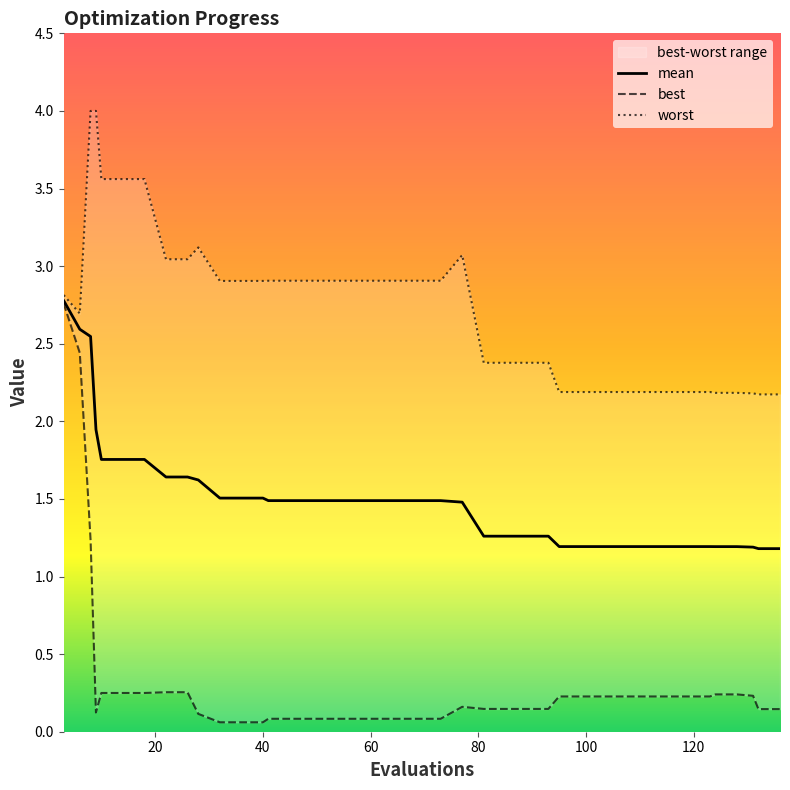

Rank the series by their maximum value, from highest to lowest.

worst, mean, best